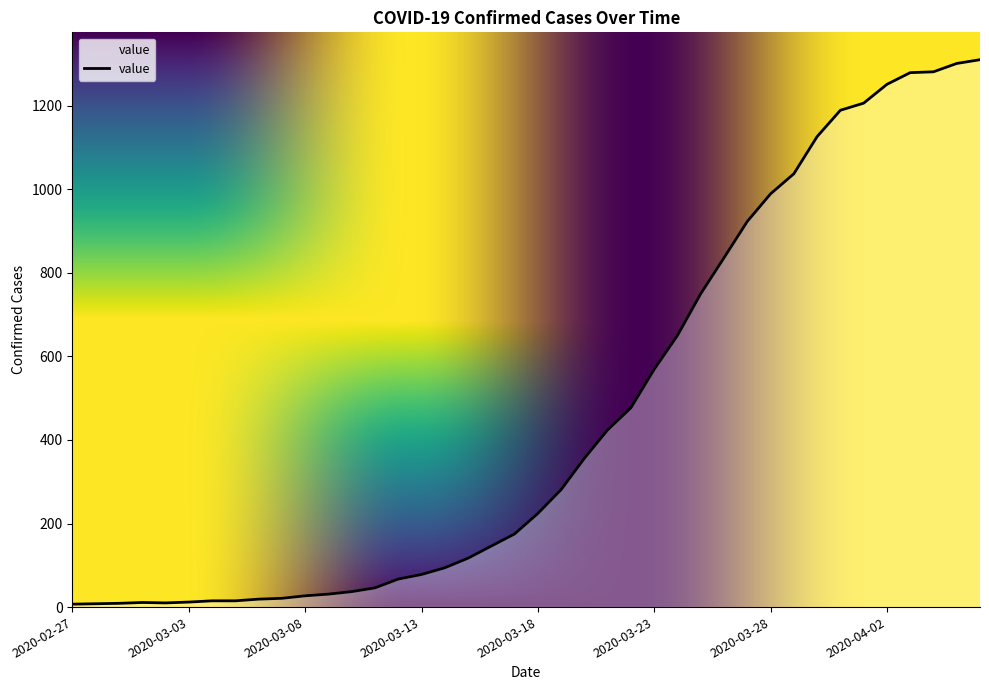

What is the maximum value shown in the chart?

1310